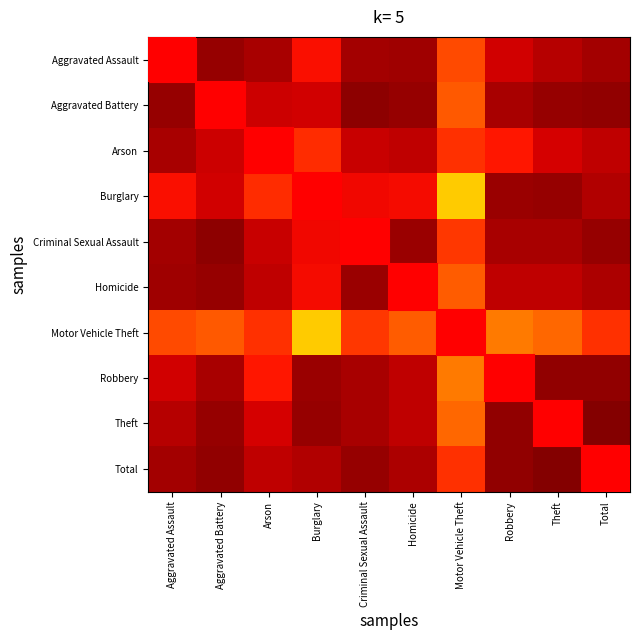

True or false: Aggravated Assault has a value of 0 at Motor Vehicle Theft.

False